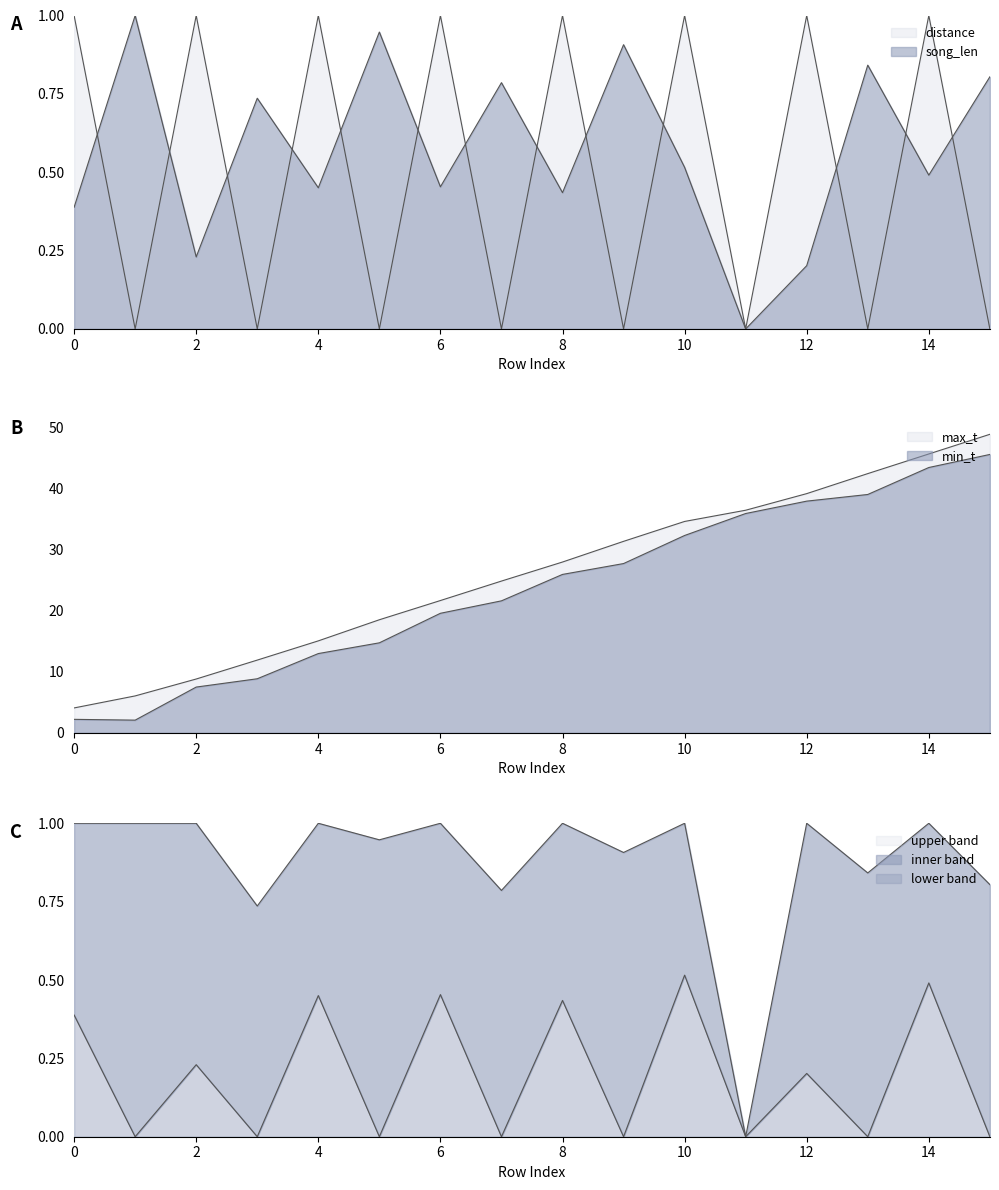

What is the highest value of the distance series?

1.0